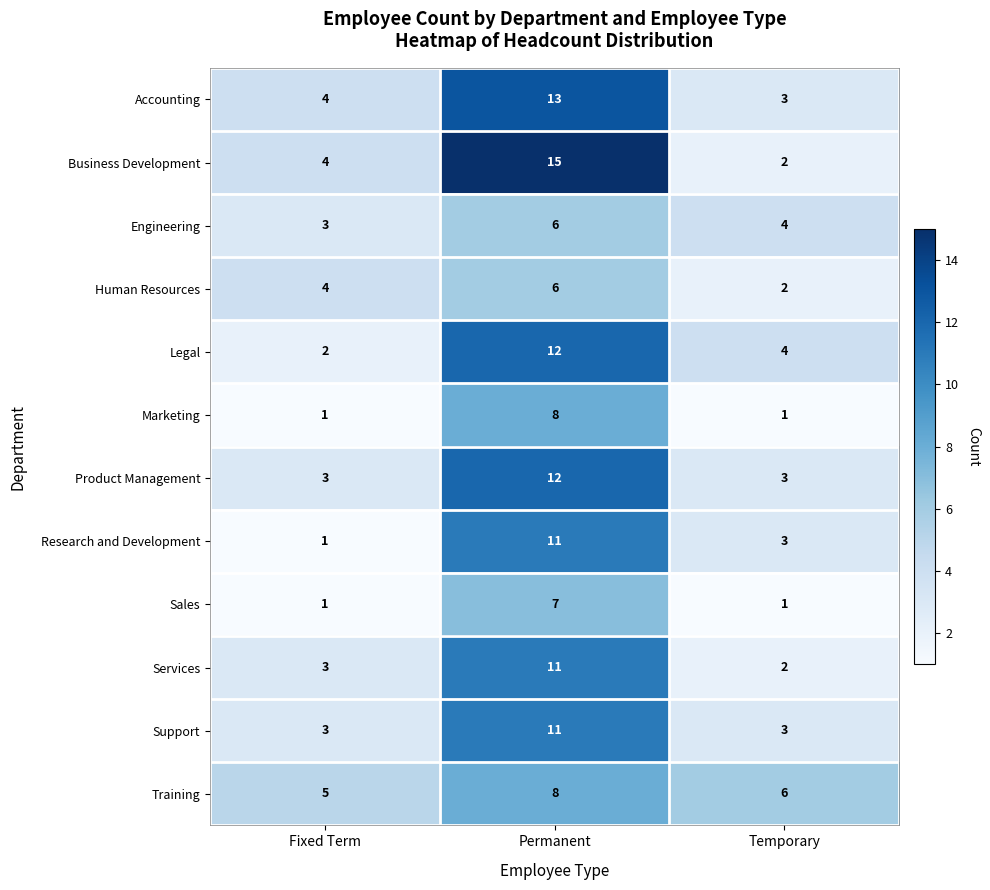

Which label corresponds to the largest value in the chart?

Permanent